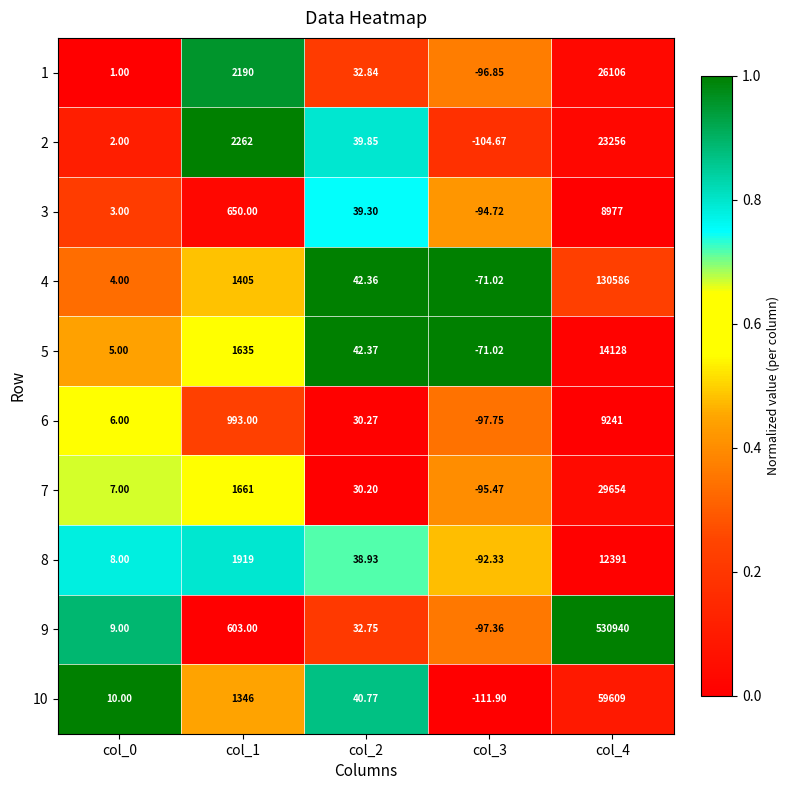

Which series has the widest spread of values?

9